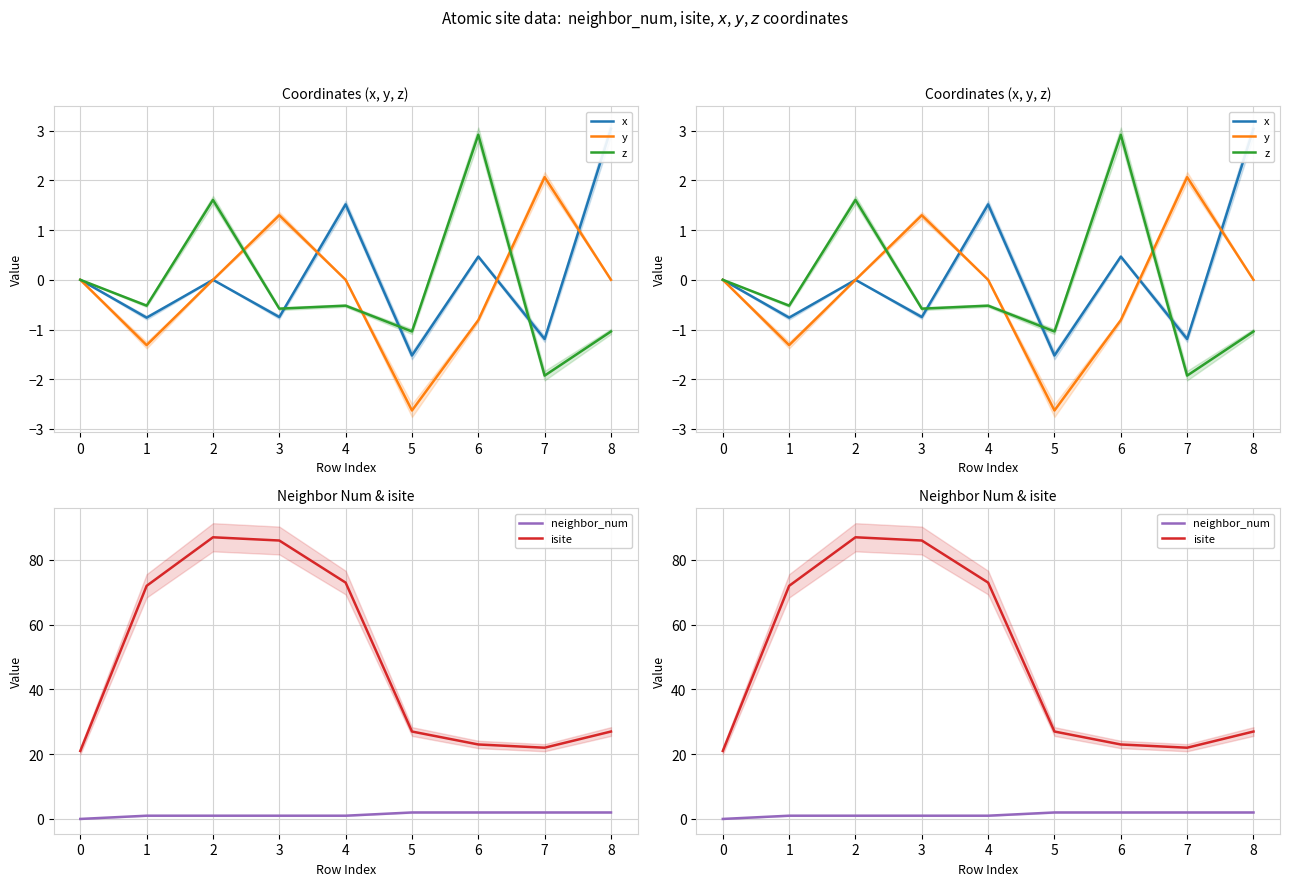

What is the difference between the second highest and minimum values in the y series?

3.9